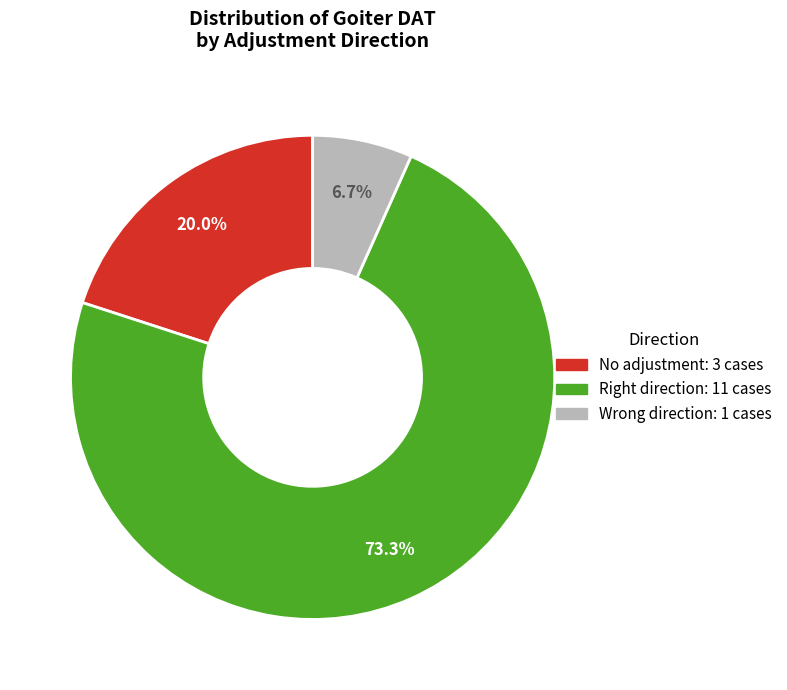

Is Wrong direction the majority of the pie?

No